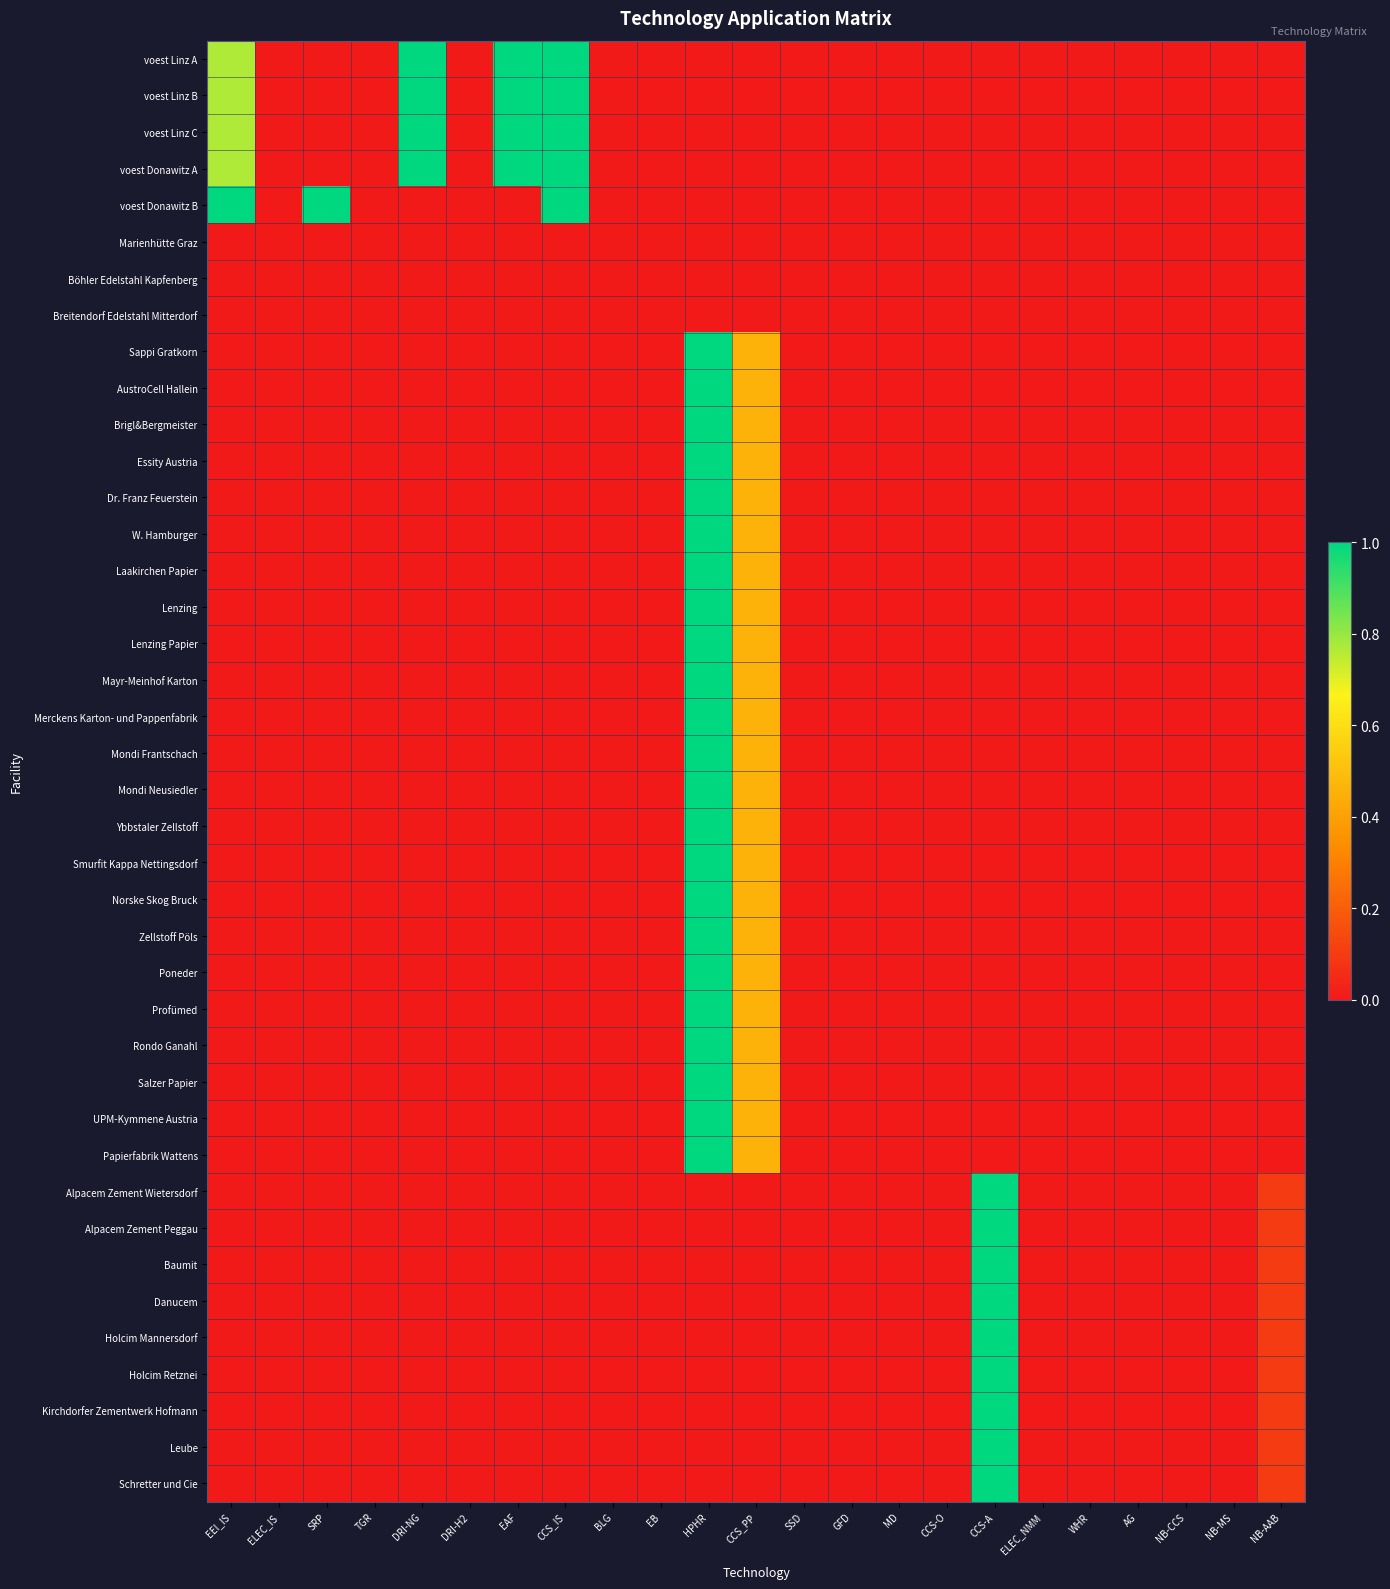

Between HPHR and CCS-O, which is larger?

HPHR